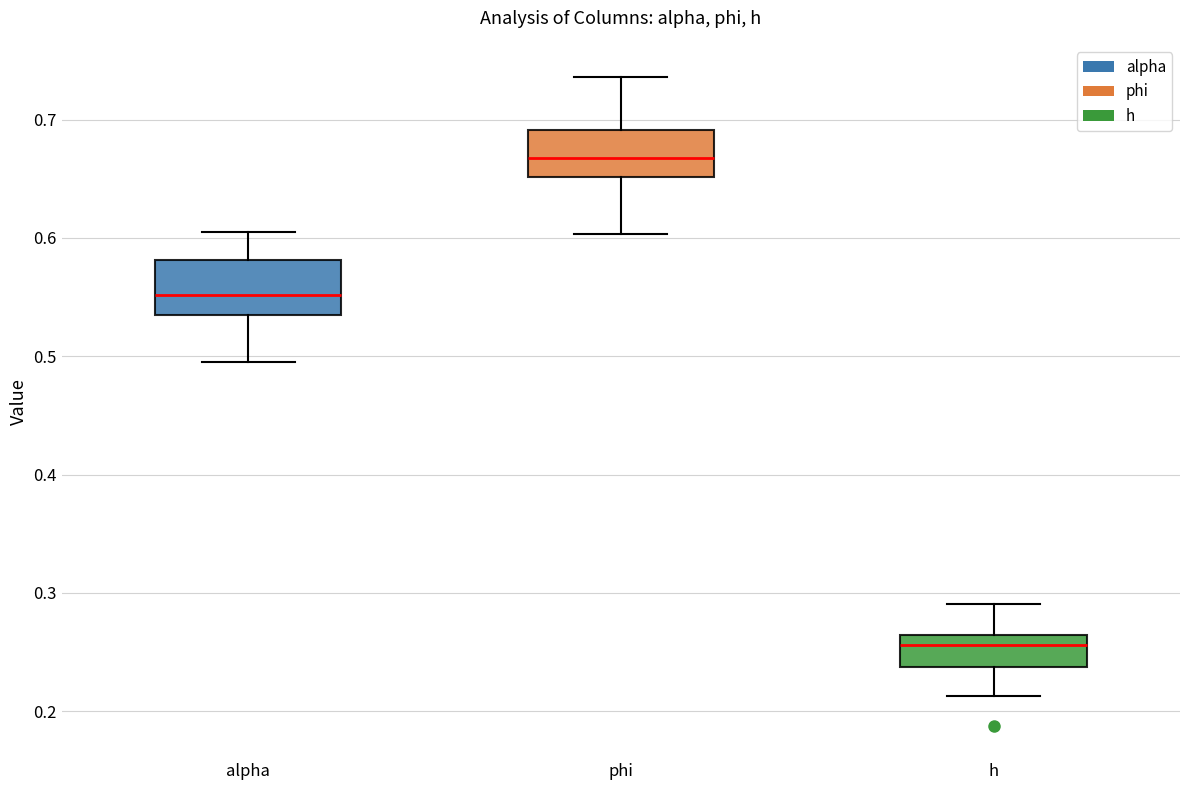

Reading left to right, read every box against the y-axis: the position of its median line, the range the box covers, and the ends of its whiskers. The values are not printed on the chart, so give them approximately, as read against the axis.

alpha: median 0.55, box 0.53 to 0.58, whiskers 0.50 to 0.60
phi: median 0.67, box 0.65 to 0.69, whiskers 0.60 to 0.74
h: median 0.26 (just below the box's upper edge), box 0.24 to 0.26, whiskers 0.21 to 0.29